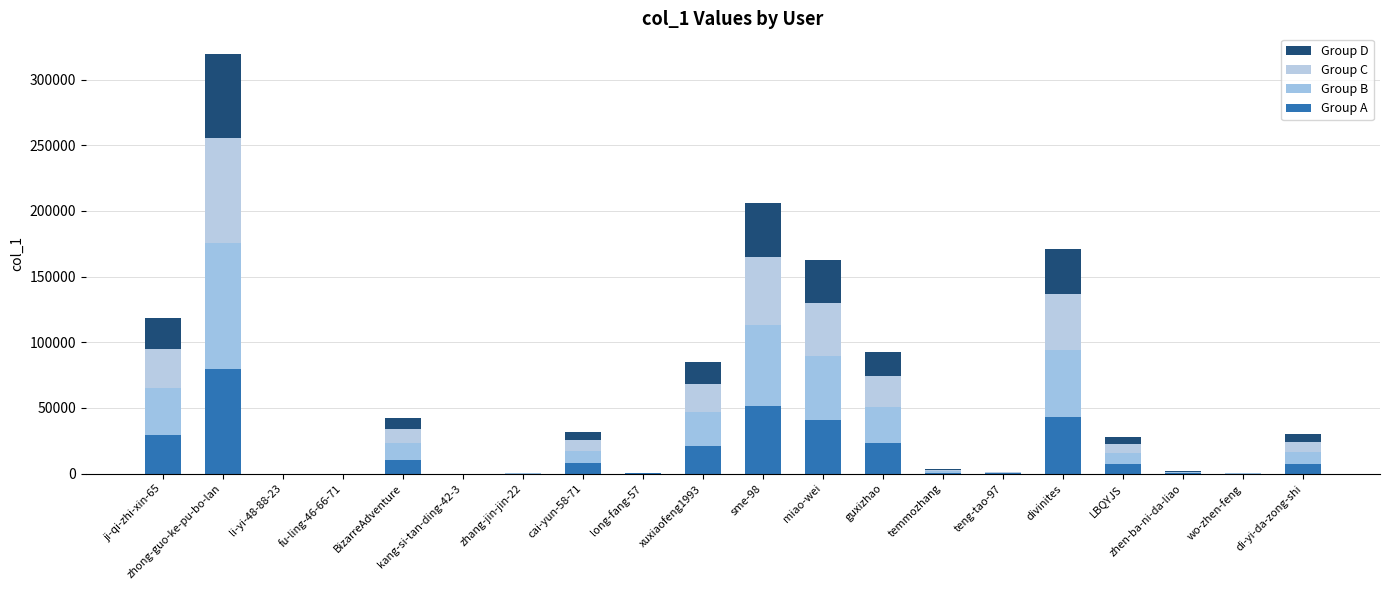

What is the value of the Group A bar at the 8th from the left?

7927.5